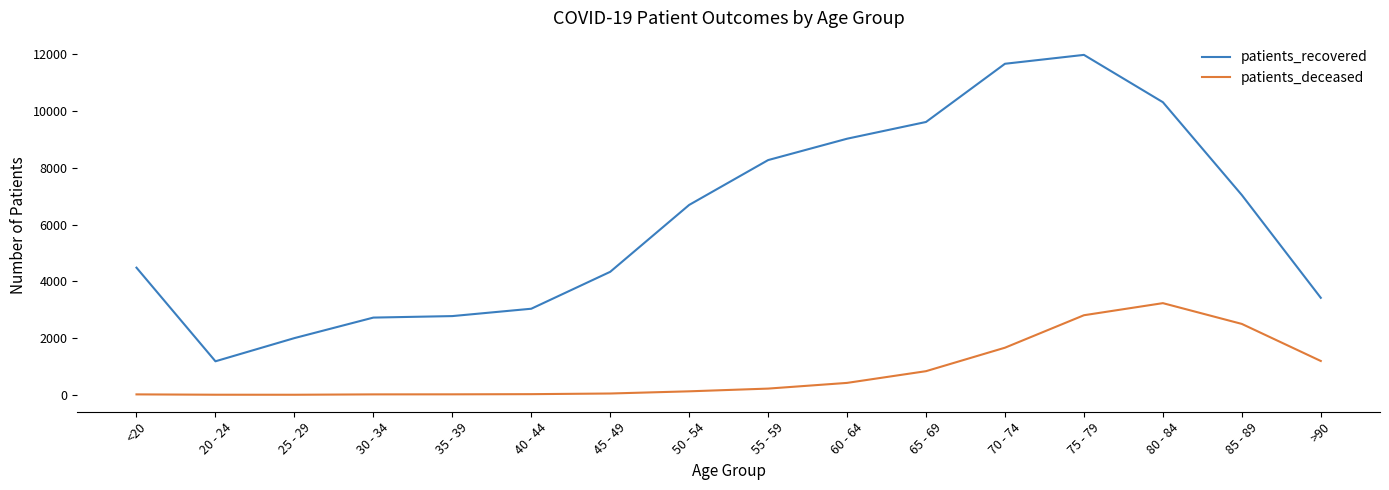

Which series has the widest spread of values?

patients_recovered